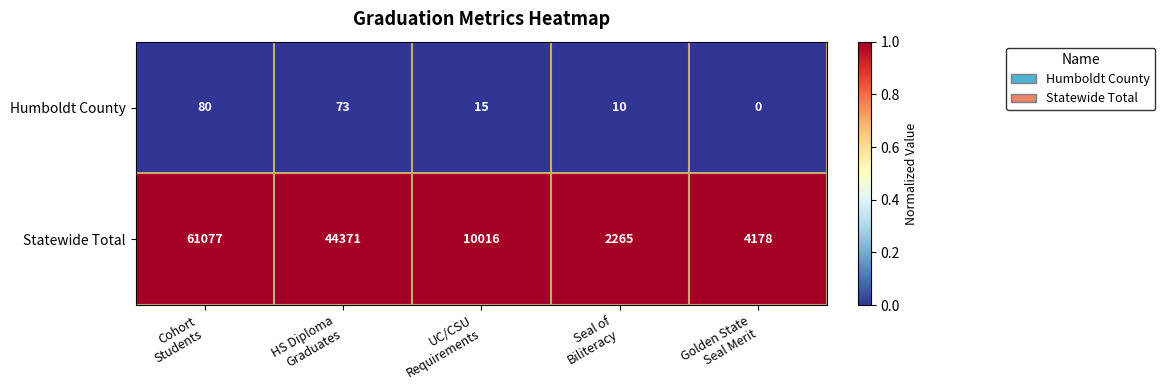

List the series in order of their peak value, highest first.

Statewide Total, Humboldt County